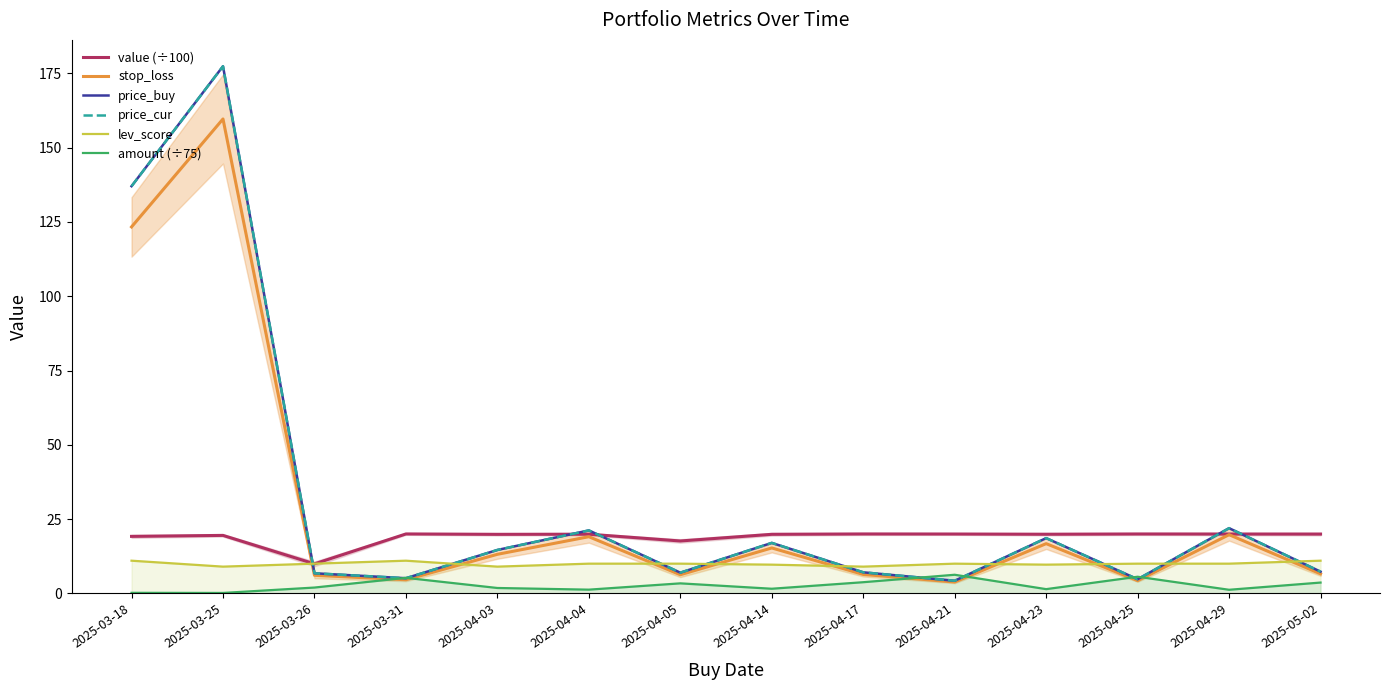

Is the value of price_cur at 2025-04-05 greater than the value of amount (÷75) at 2025-04-05?

Yes